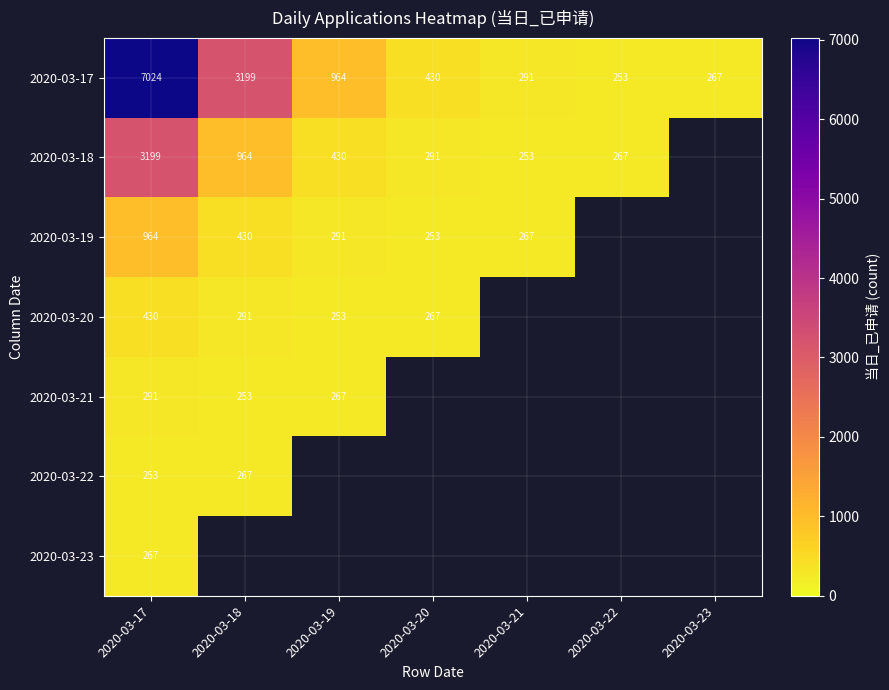

What is the average value of the 2020-03-17 series?

1775